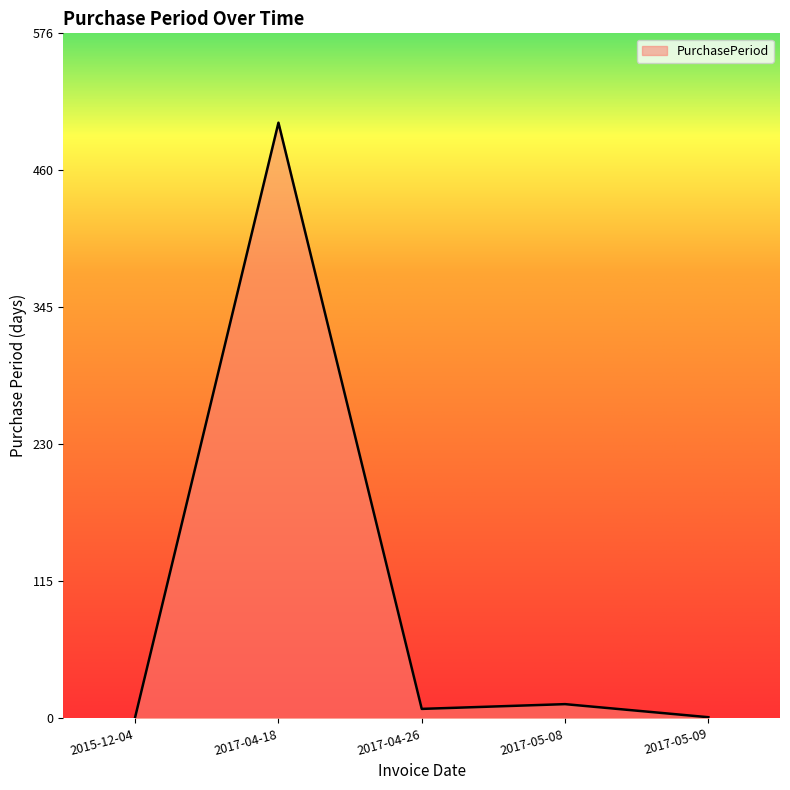

What is the difference between the maximum and second lowest values?

500